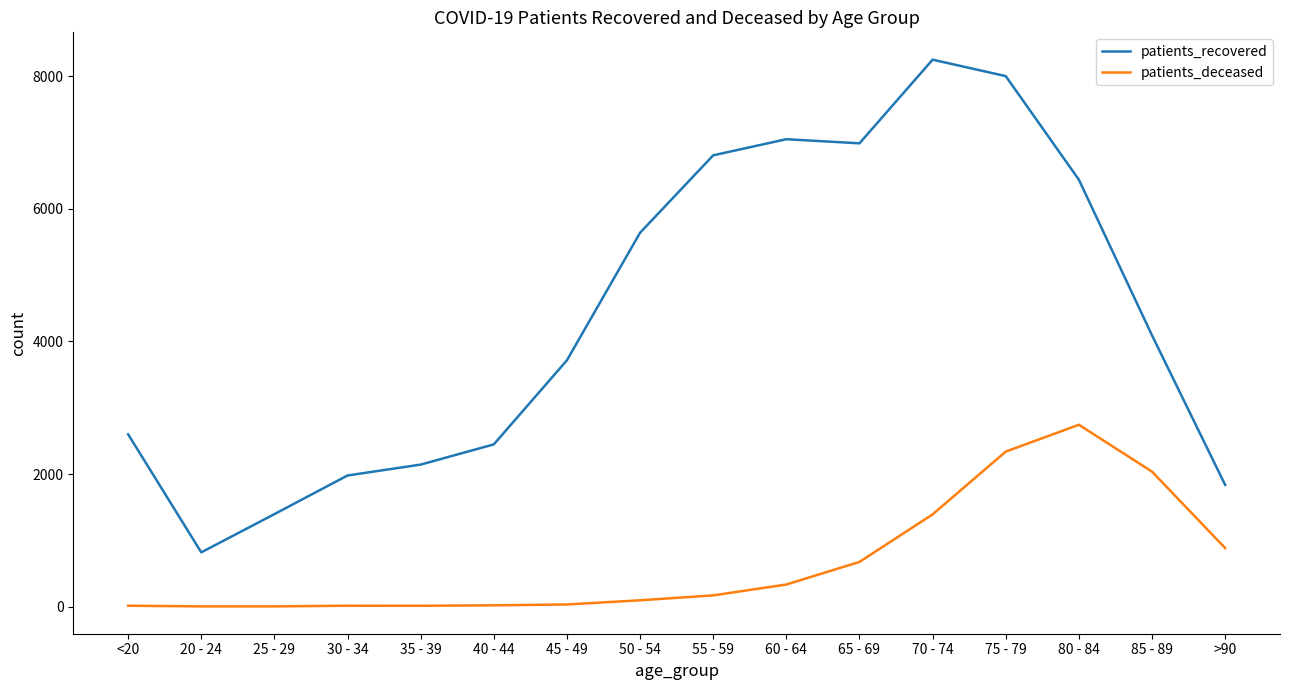

Which series has the largest total across all categories?

patients_recovered